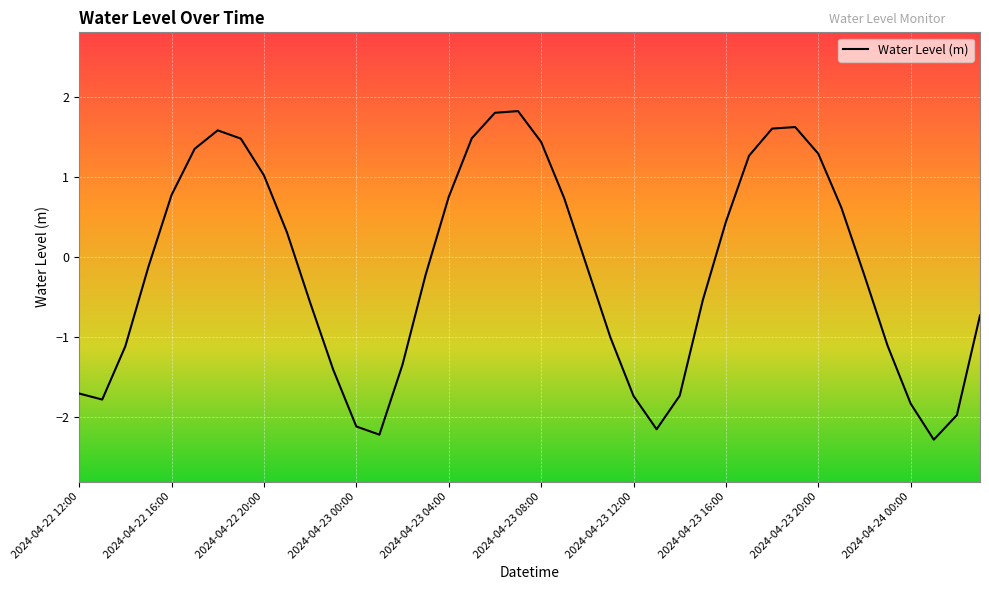

What is the difference between the maximum and minimum values?

4.1